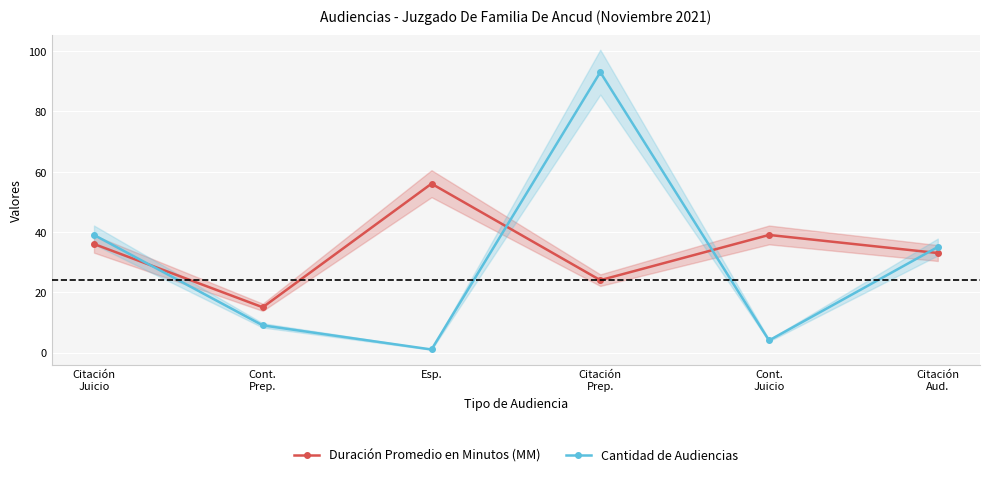

At which category is the sum across all series the highest?

Citación
Prep.